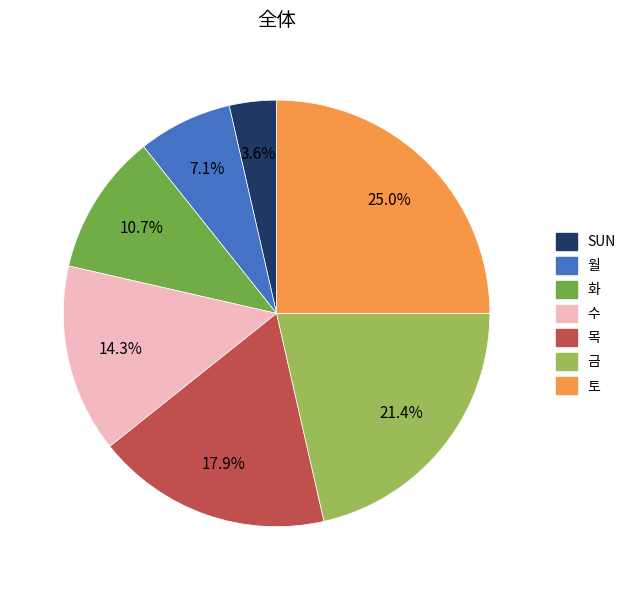

Which has a higher value, SUN or 목?

목